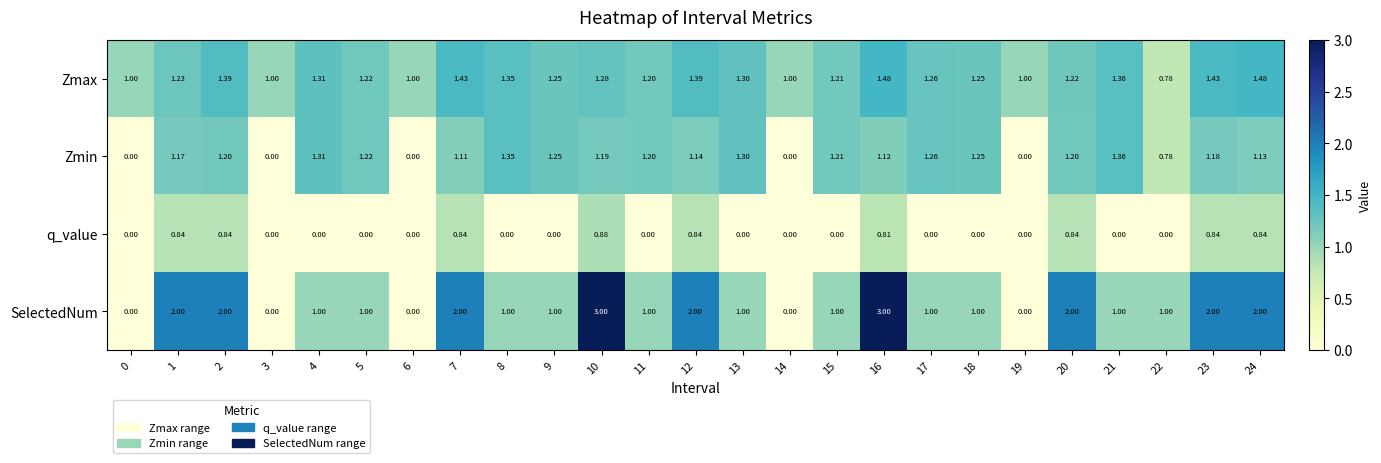

Rank the series at 12 from highest to lowest value.

SelectedNum, Zmax, Zmin, q_value